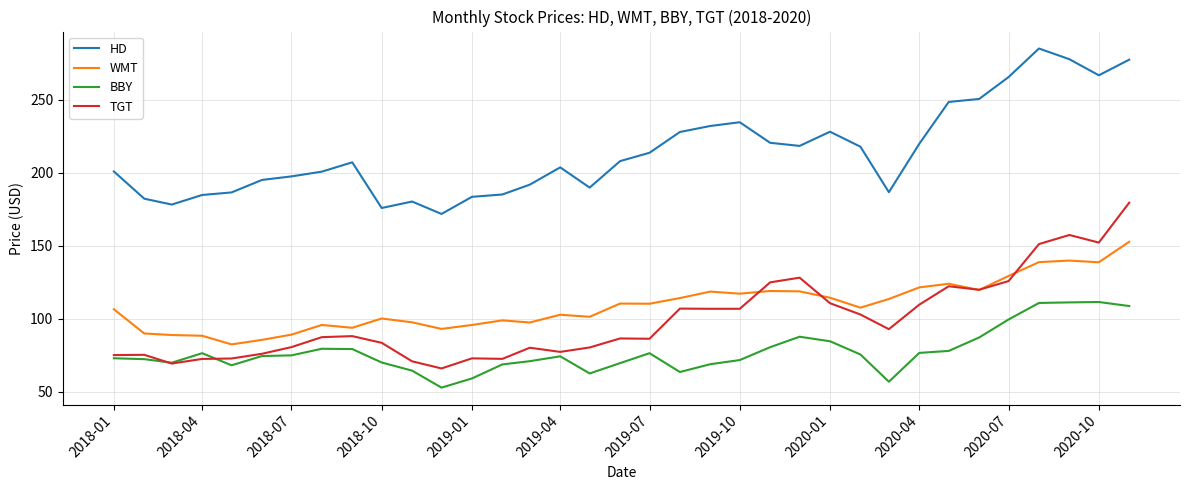

True or false: HD and BBY cross at least once.

False